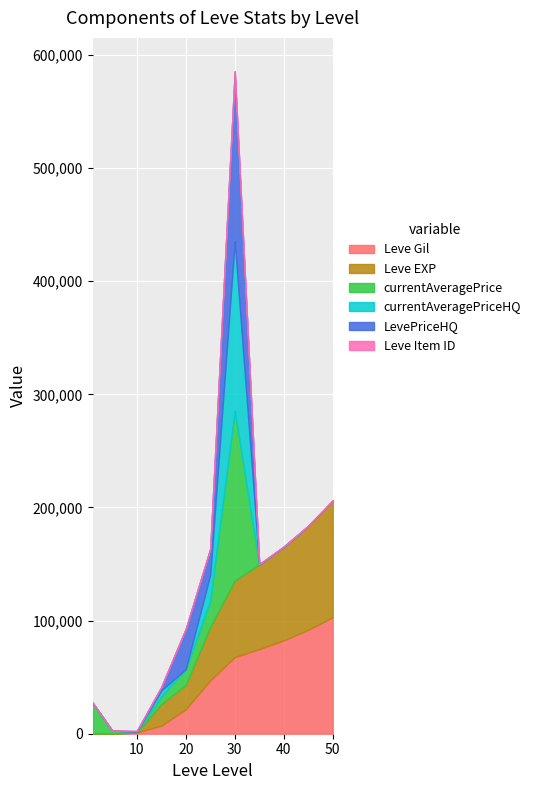

At which category is the sum across all series the highest?

30